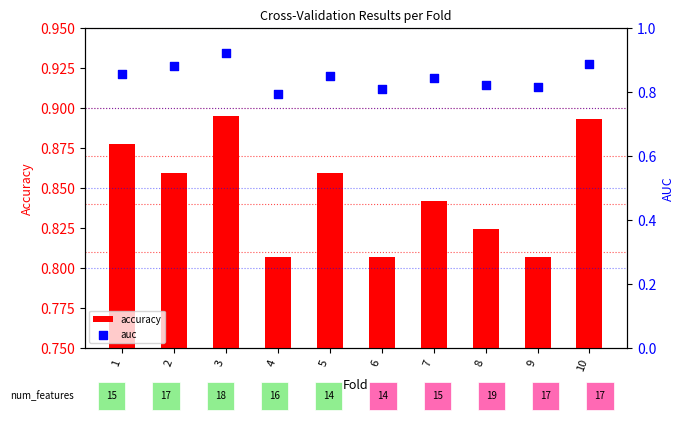

Which series has the widest spread of Y values?

auc